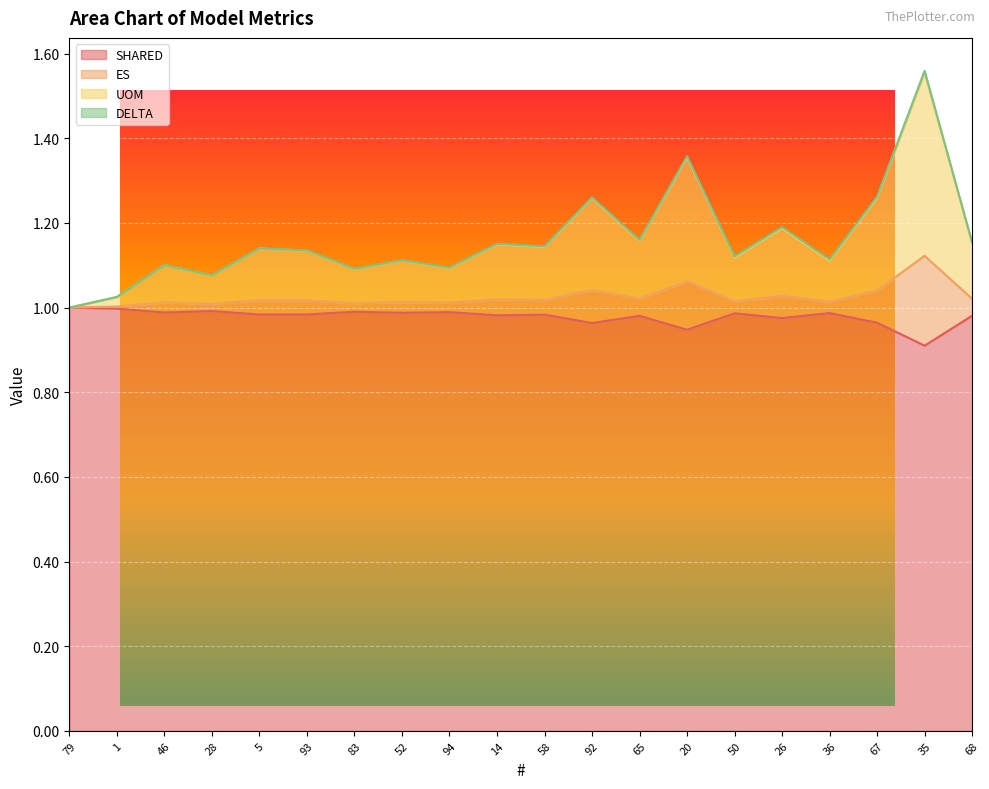

What value does the SHARED series have at 67?

1.0